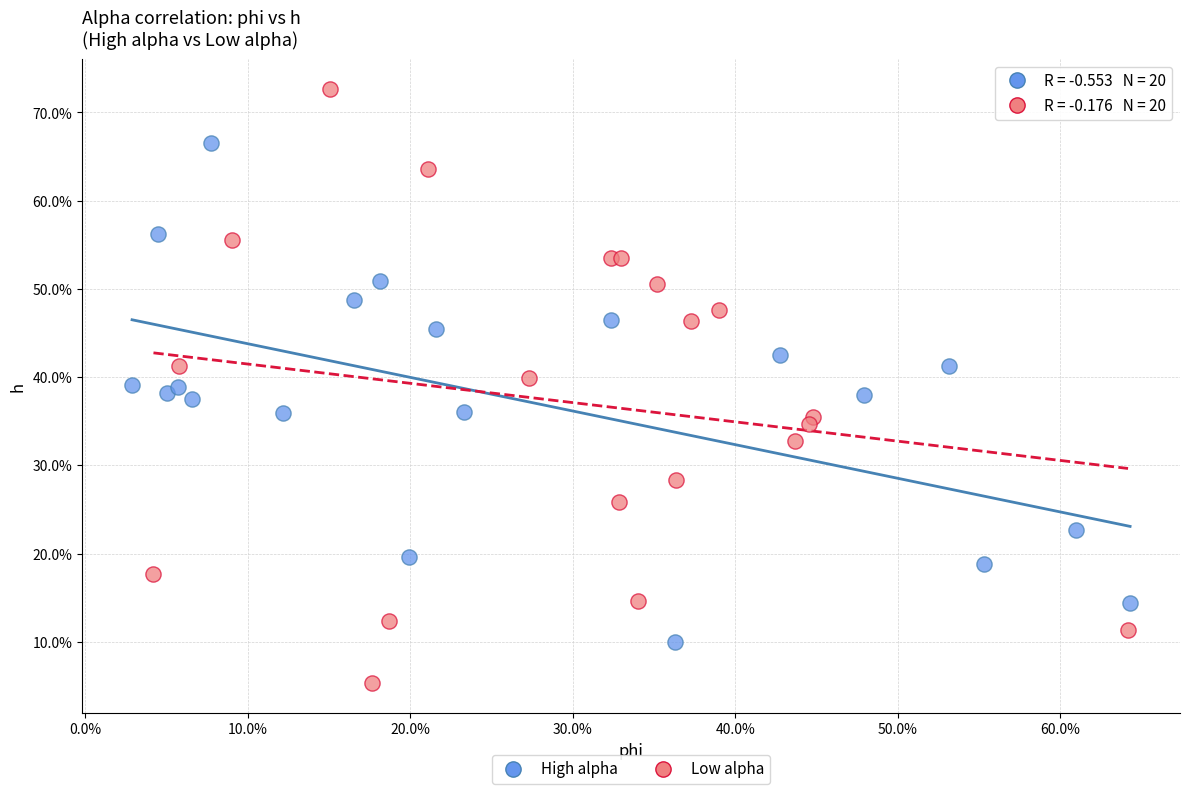

What are all the series names shown in the legend?

High alpha, Low alpha